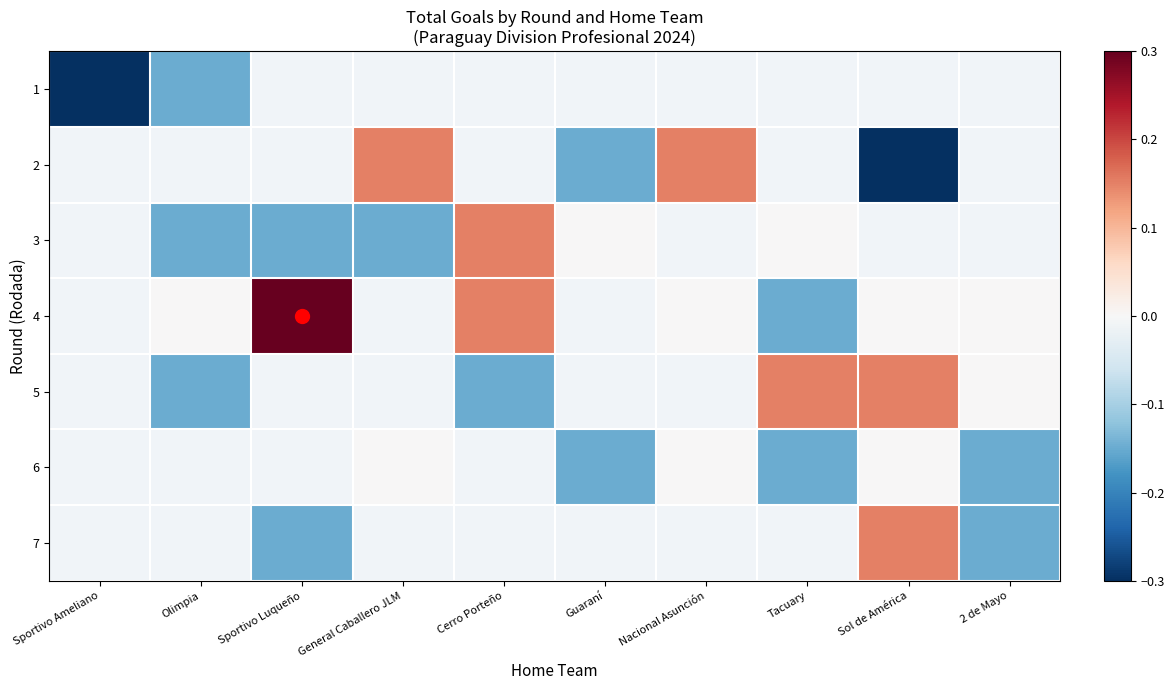

How many positive values does the 2 series have?

2